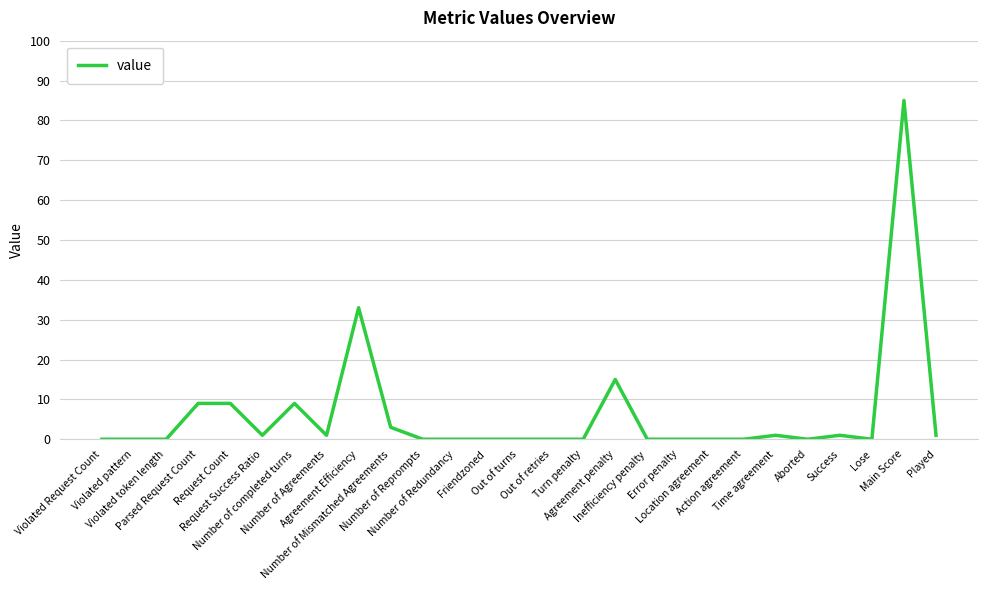

What is the average value?

6